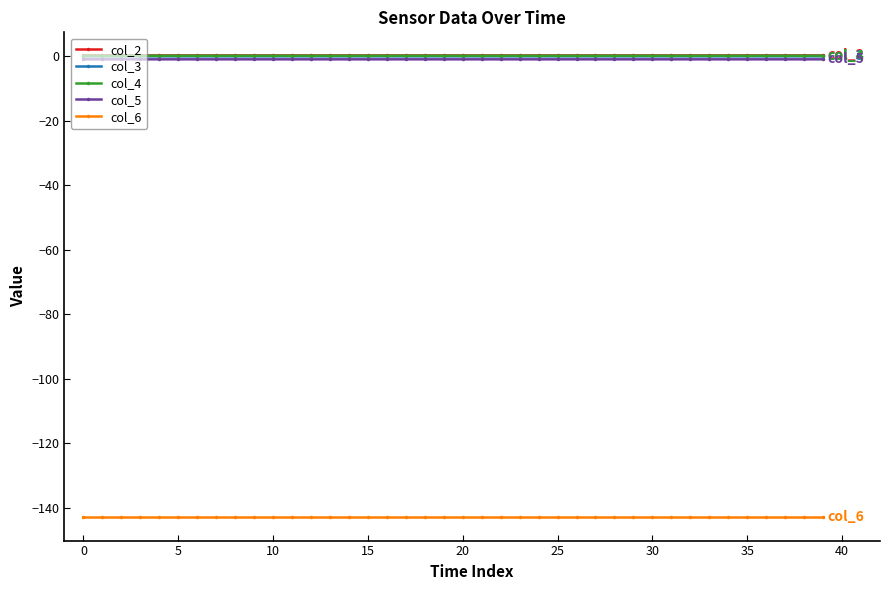

True or false: col_5 and col_6 cross at least once.

False